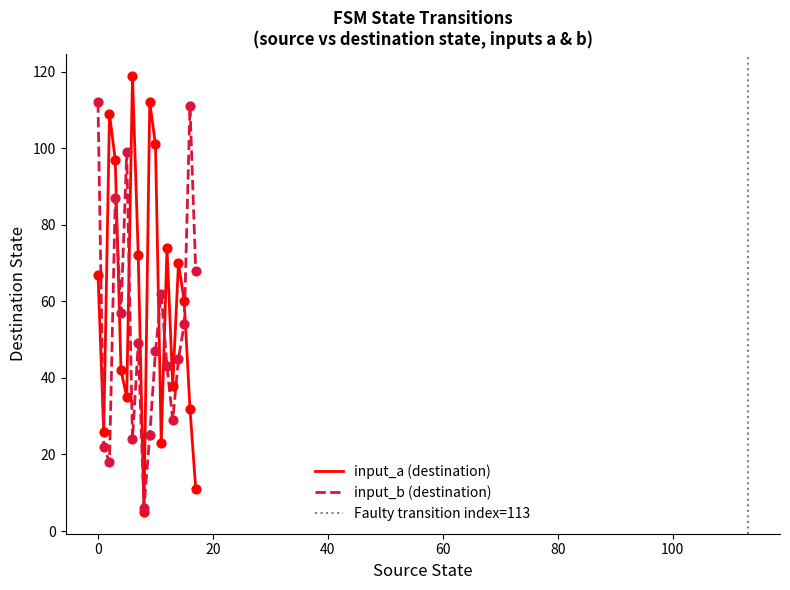

At how many categories does at least one series exceed 113?

1